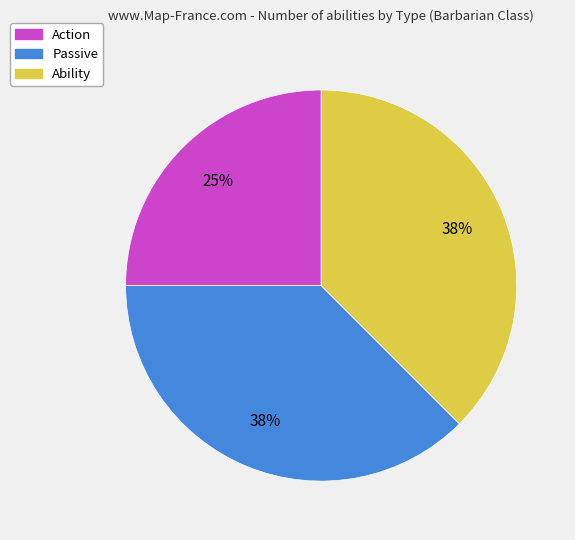

The Passive slice represents 23% of the pie. True or false?

False